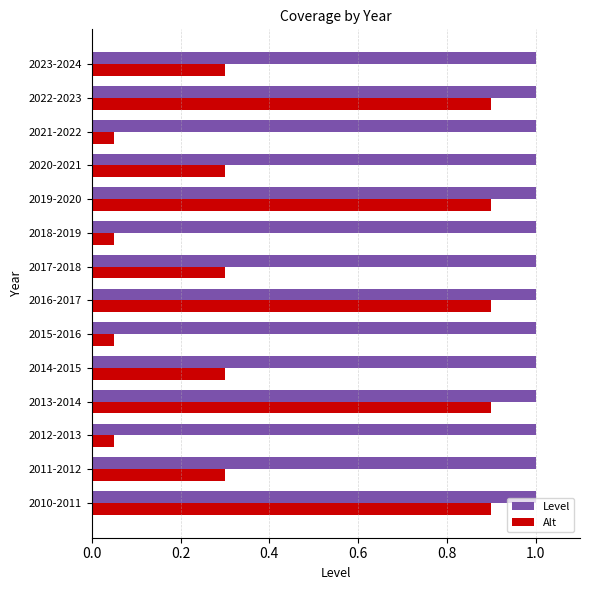

How many data points does each series have?

14